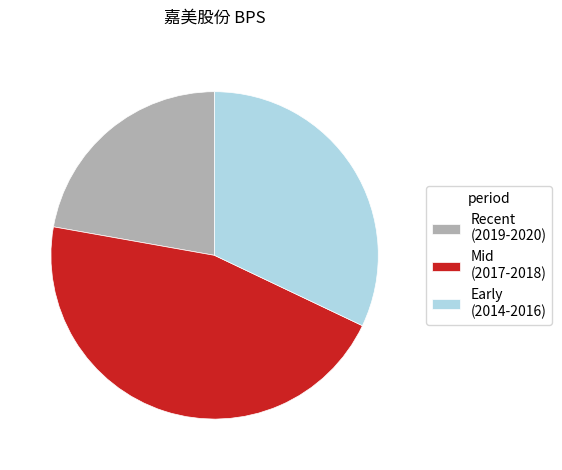

Which slice is the smallest?

Recent (2019-2020)